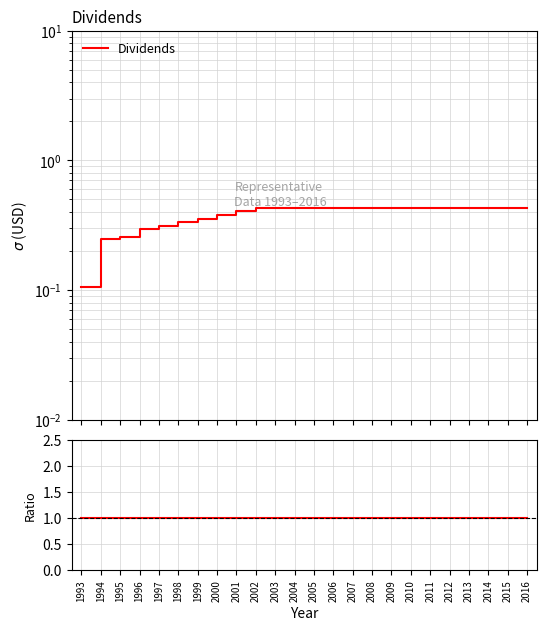

True or false: the data shows 0.4 at 2002.

True